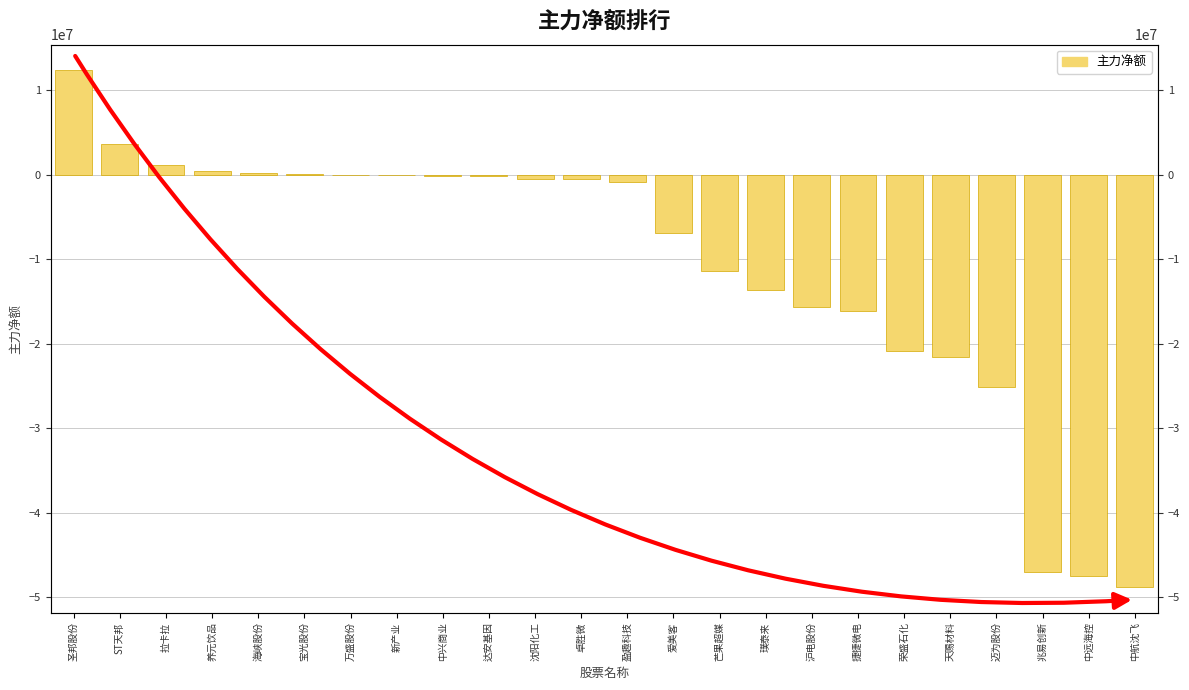

Count the number of data series in this chart.

1